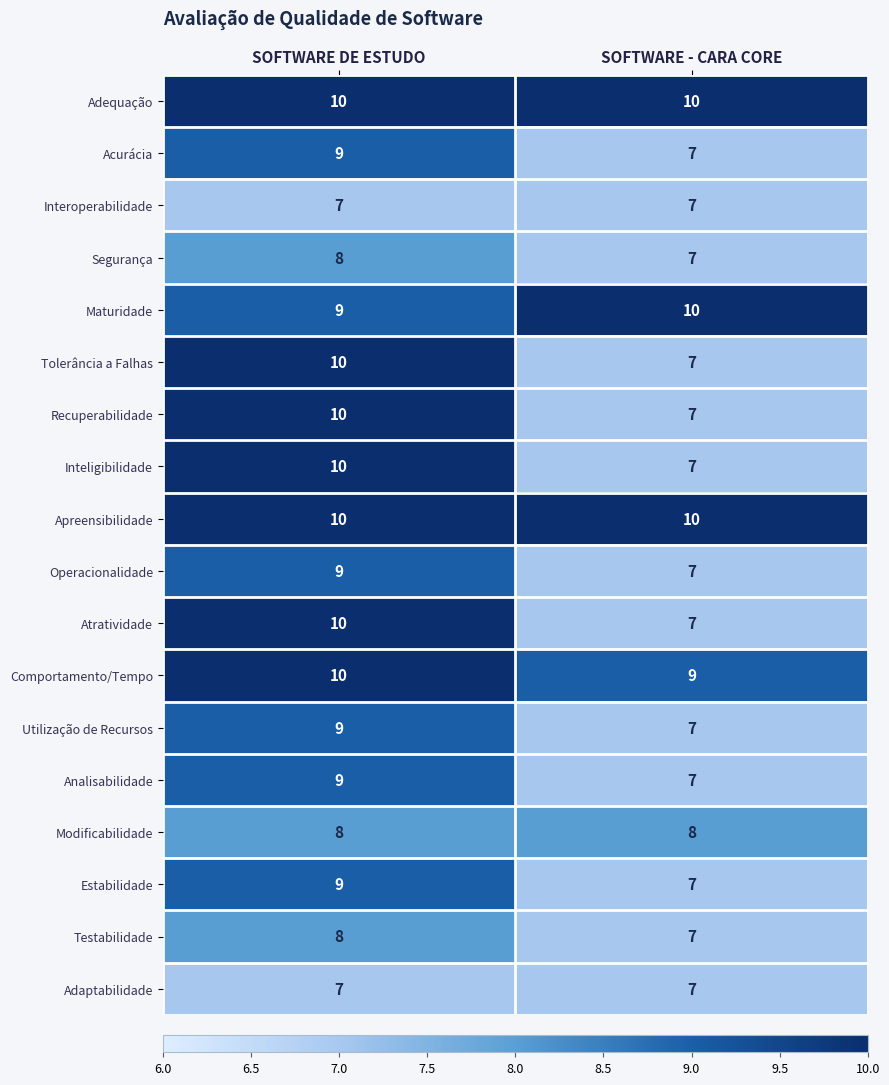

What is the difference between the Recuperabilidade values at SOFTWARE - CARA CORE and SOFTWARE DE ESTUDO?

3